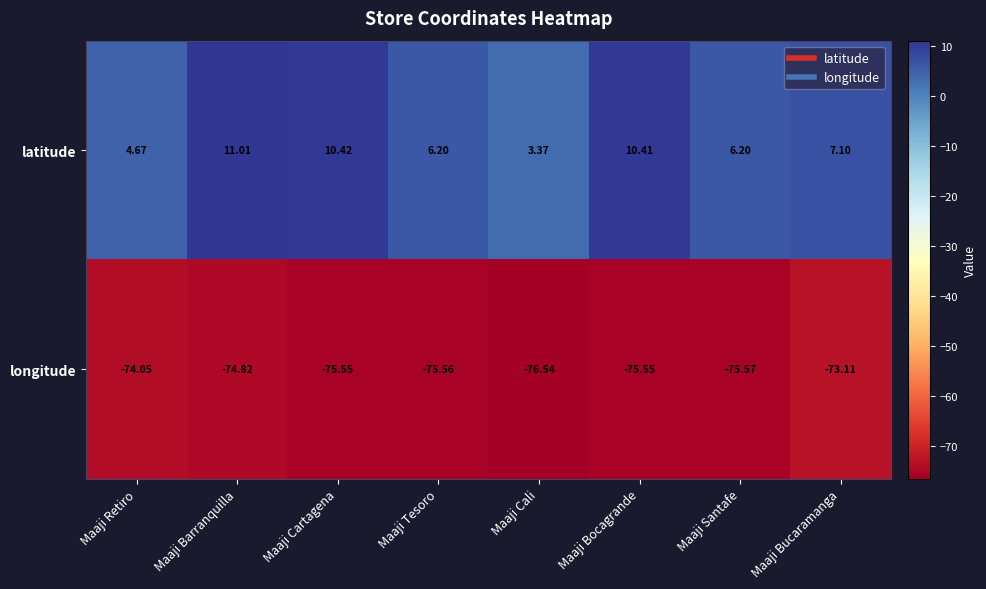

At which label is longitude closest to -74?

Maaji Retiro